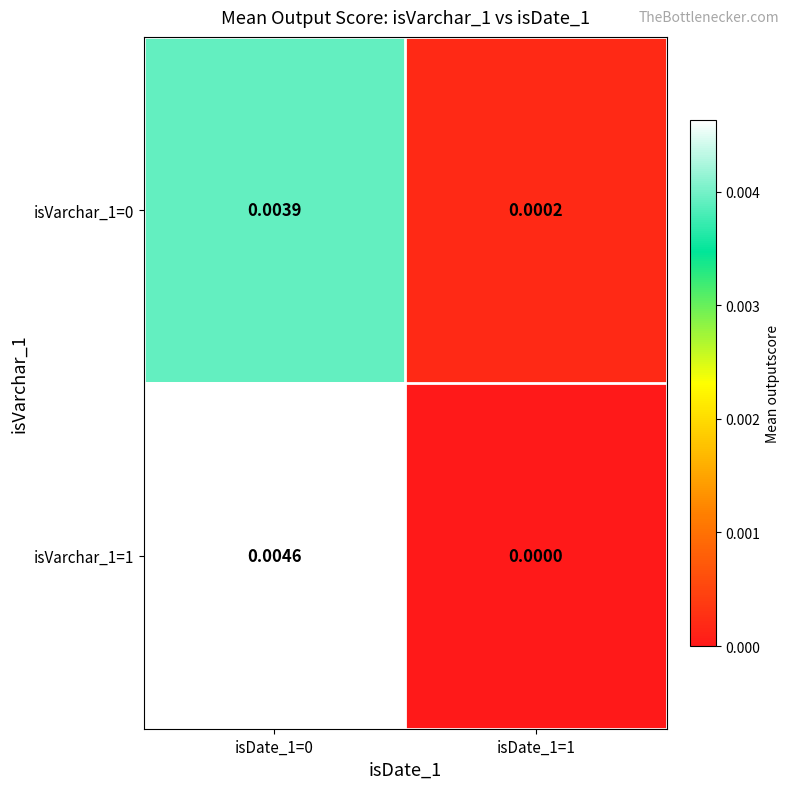

List the series in order of their overall mean, lowest first.

isVarchar_1=0, isVarchar_1=1